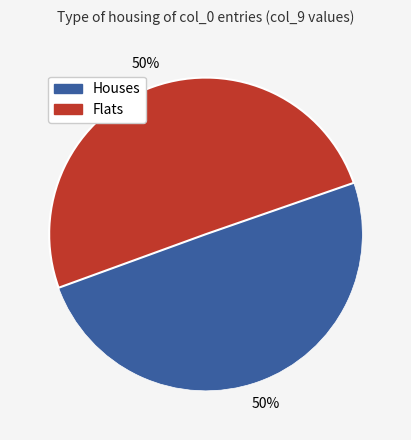

To the nearest percent, what is the average slice percentage?

50%